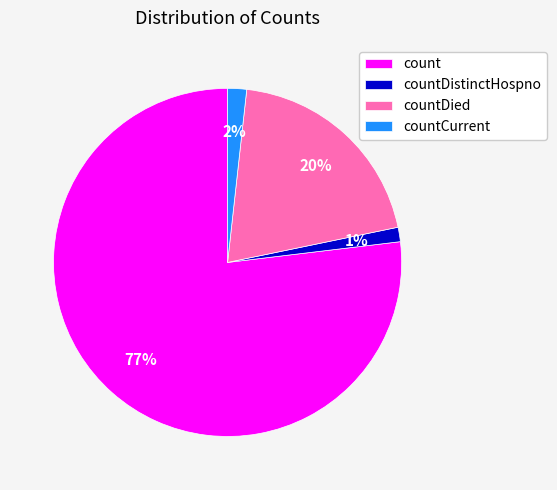

True or false: count accounts for 84% of the total.

False